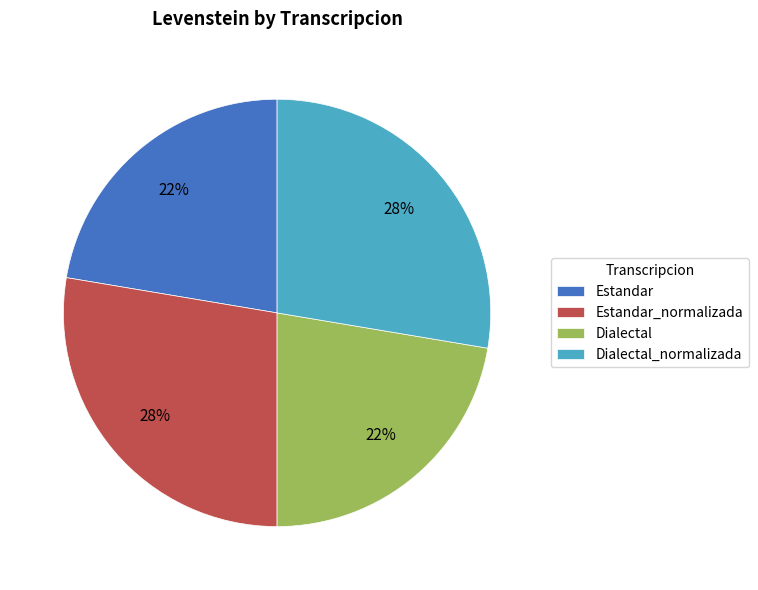

How many slices are in this pie chart?

4